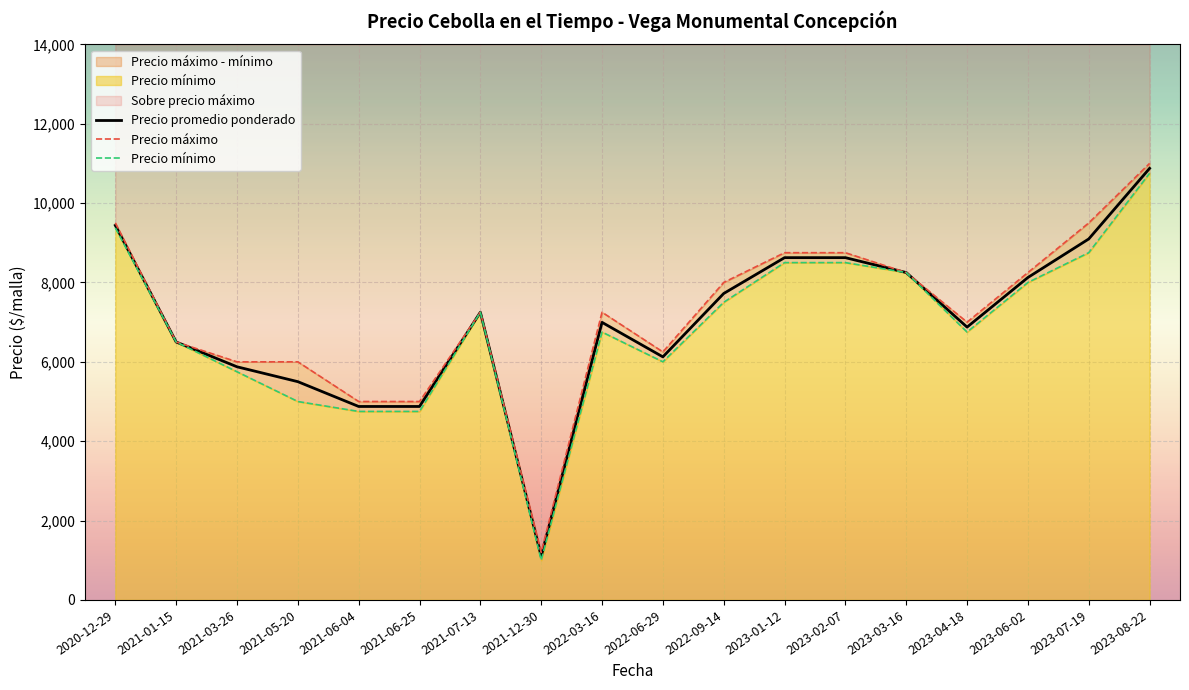

True or false: Precio mínimo has a value of 3780.1 at 2022-09-14.

False